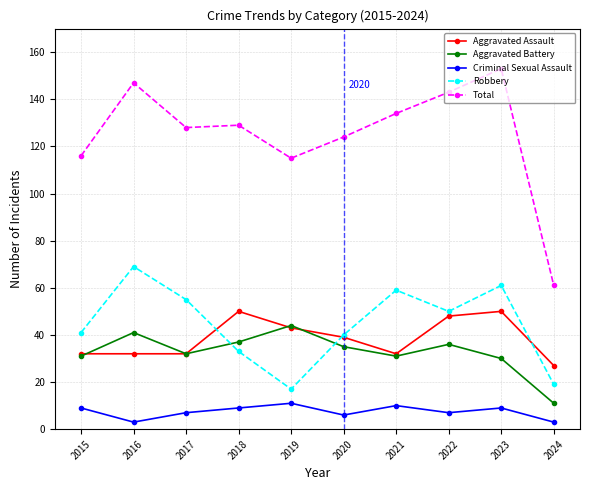

What is the greatest value displayed?

153